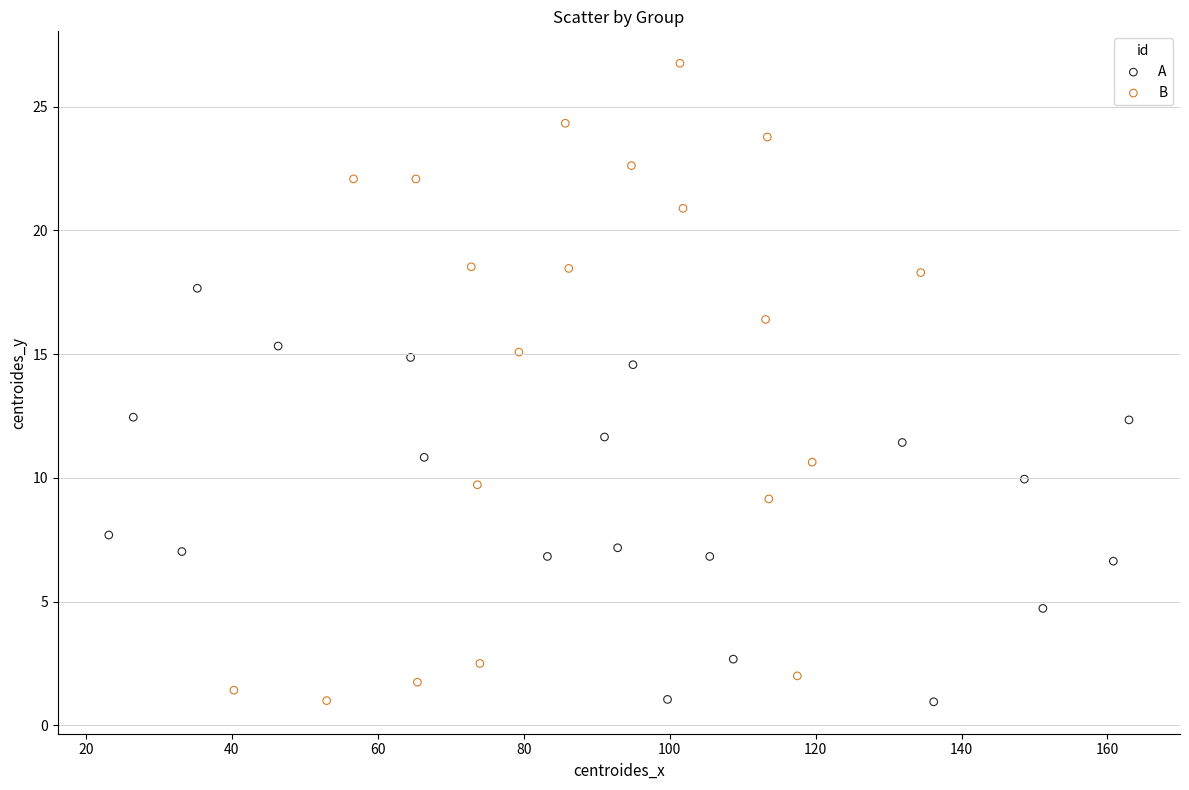

Which series has the widest spread of Y values?

B